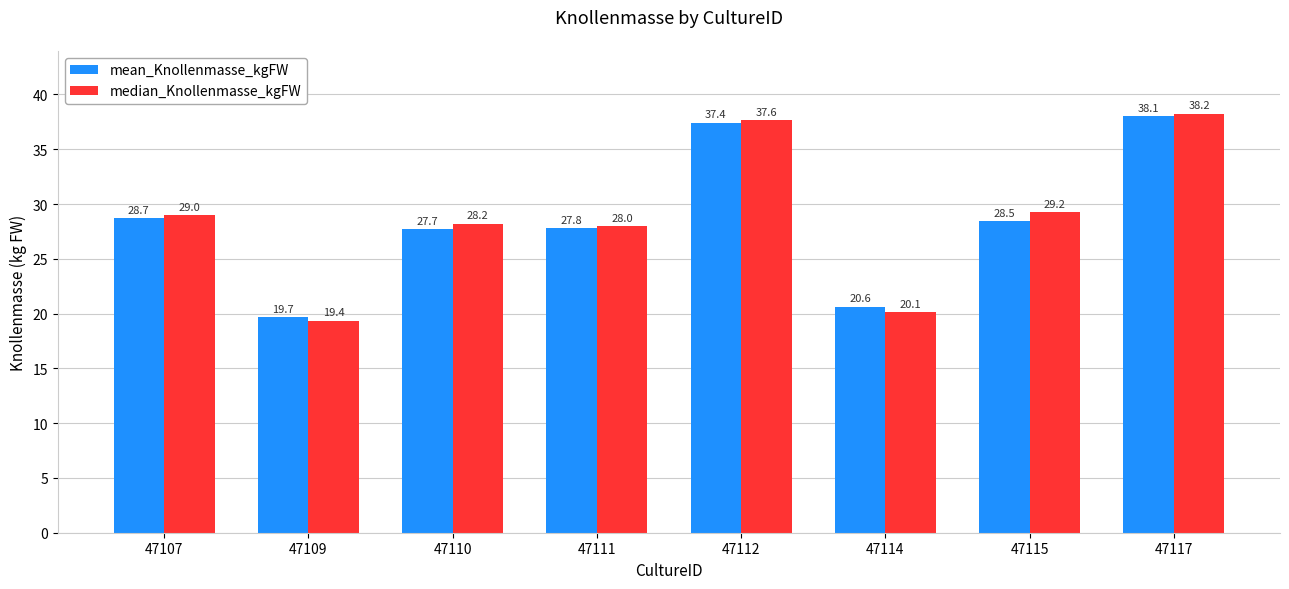

Is the value of mean_Knollenmasse_kgFW at 47109 greater than the value of median_Knollenmasse_kgFW at 47117?

No